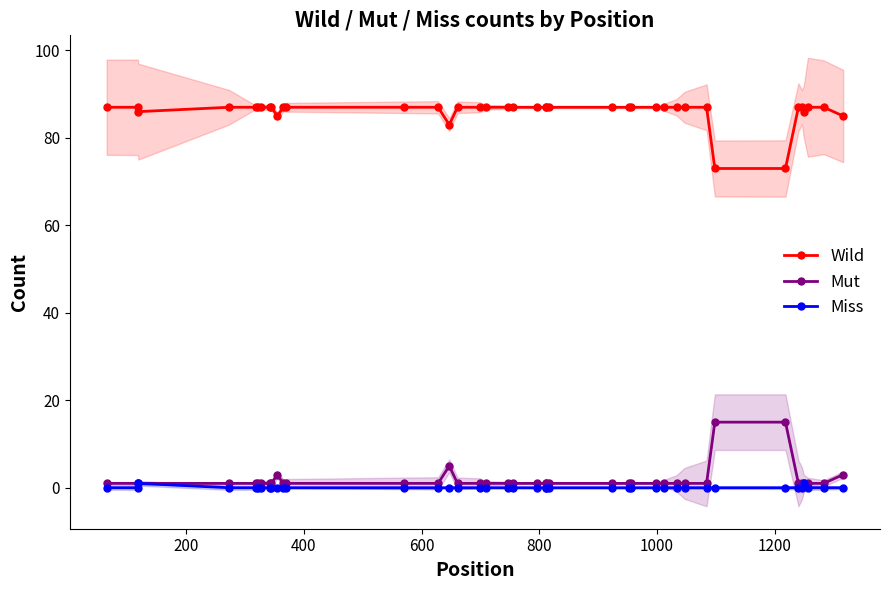

True or false: Wild and Mut intersect in this chart.

False